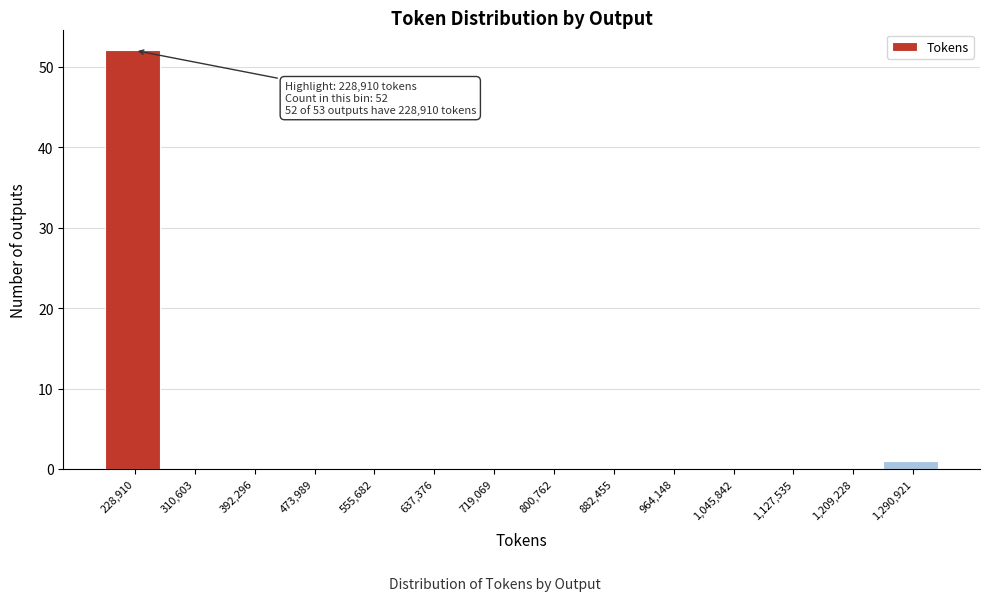

Reading left to right, what are all the values shown in this chart?

228,910=52	310,603=0	392,296=0	473,989=0	555,682=0	637,376=0	719,069=0	800,762=0	882,455=0	964,148=0	1,045,842=0	1,127,535=0	1,209,228=0	1,290,921=1